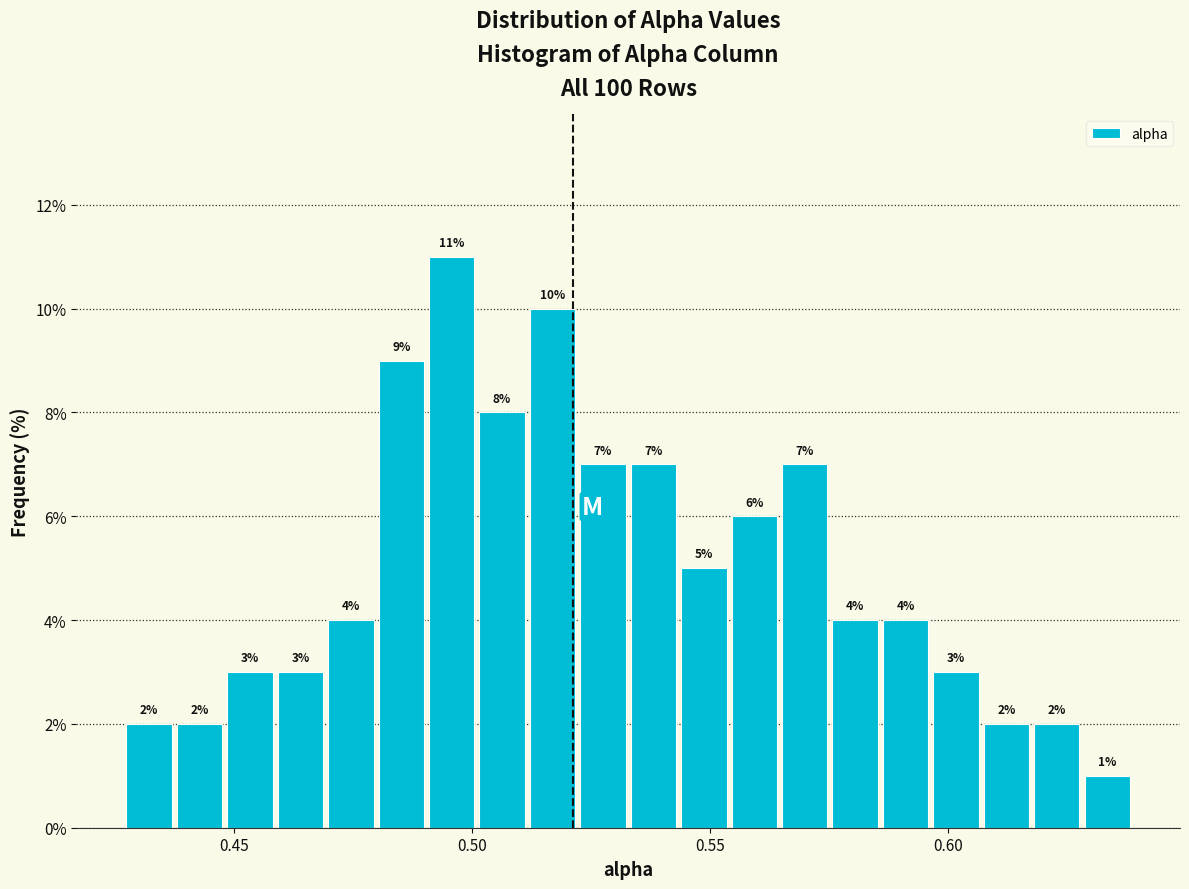

Read against the x-axis, roughly where is the centre of the tallest bar?

0.495